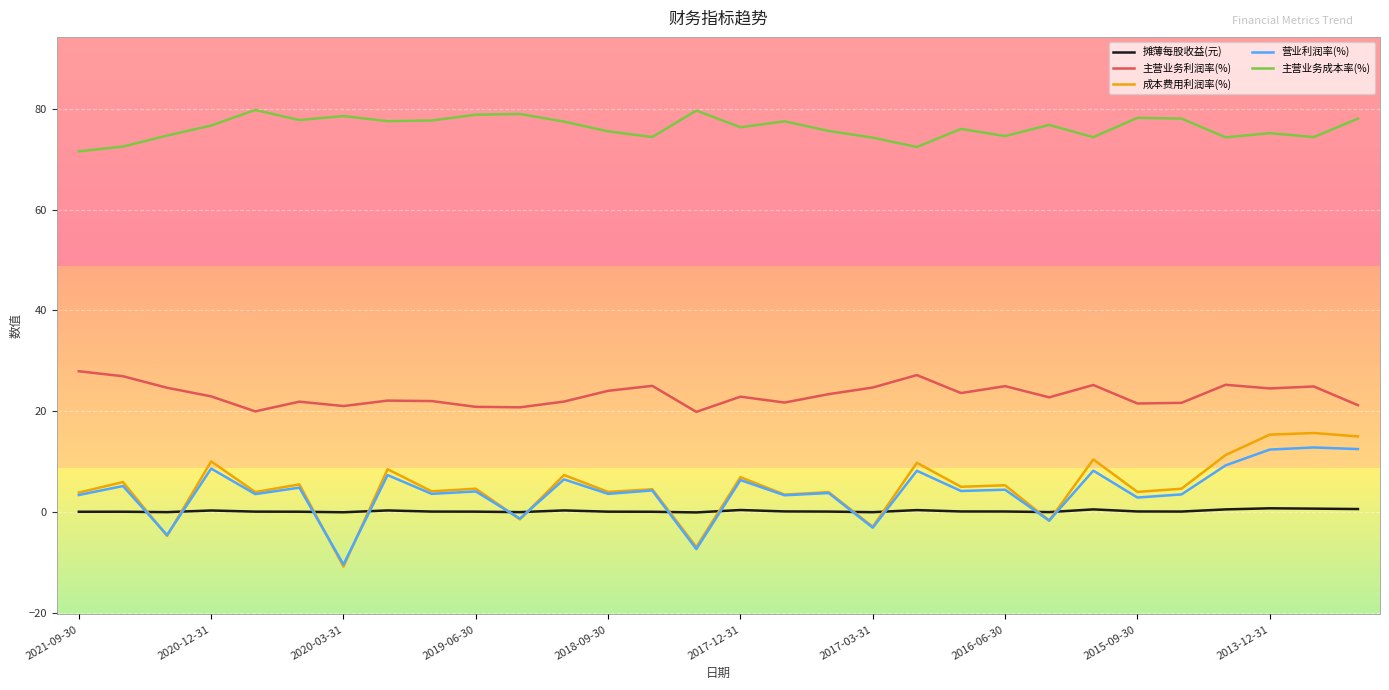

True or false: 主营业务成本率(%) and 营业利润率(%) cross at least once.

False